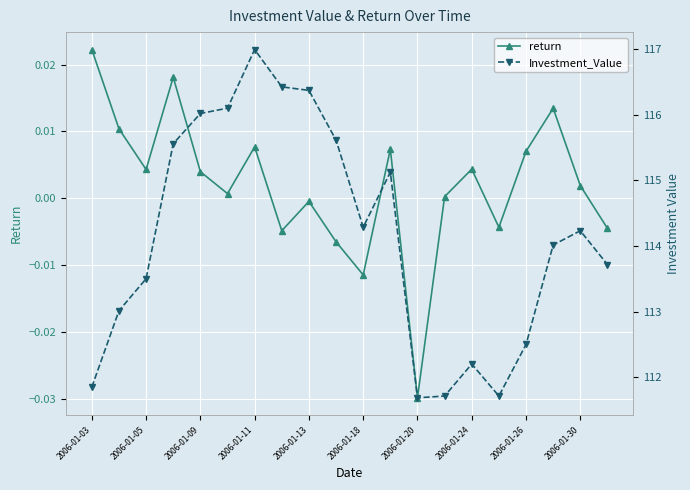

In return, how many points are higher than both neighbors (excluding endpoints)?

6